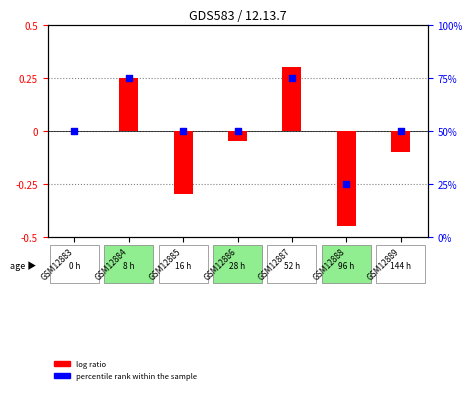

At which category is the sum across all series the highest?

GSM12887